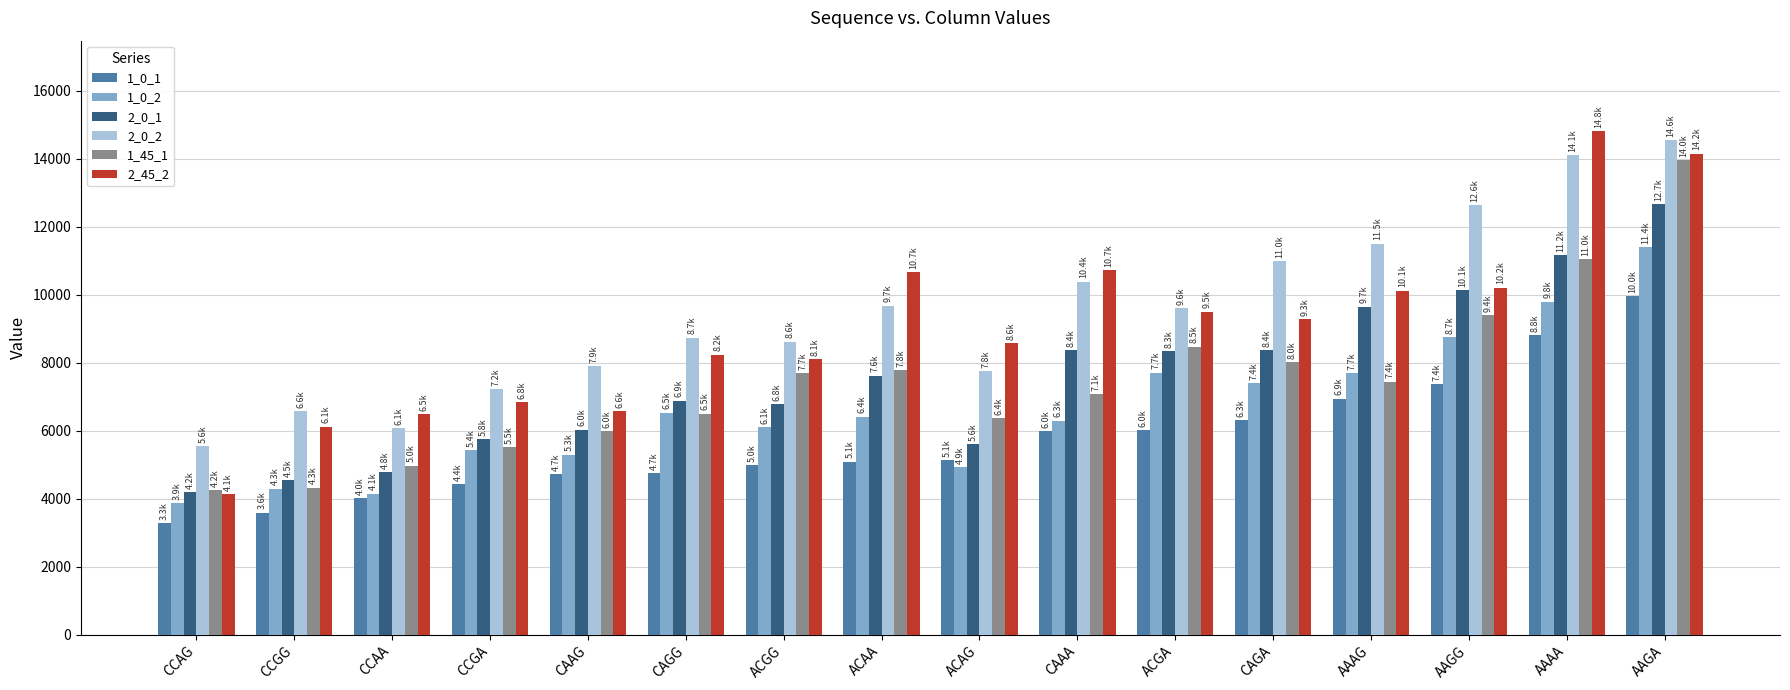

What is the value of the 1_45_1 bar at the 14th from the left?

9393